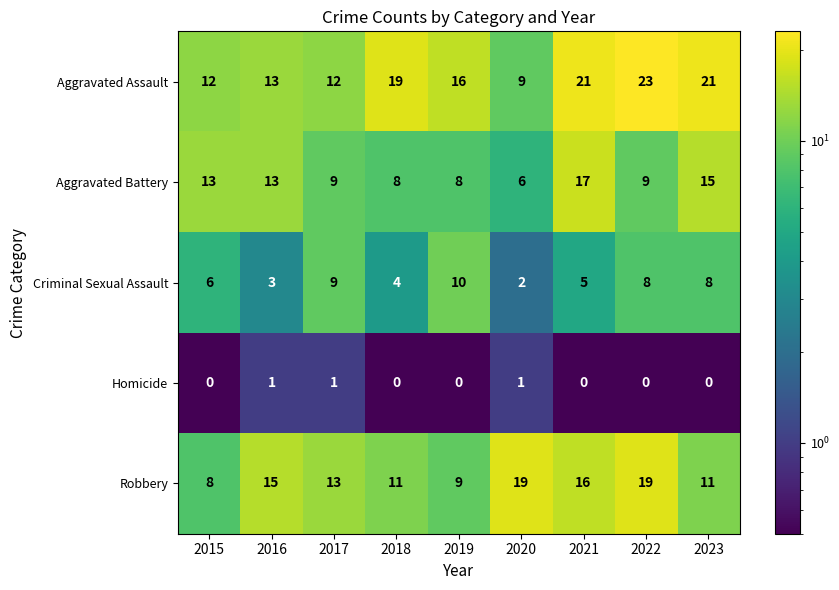

What is the difference between the maximum and minimum values in the Criminal Sexual Assault series?

8